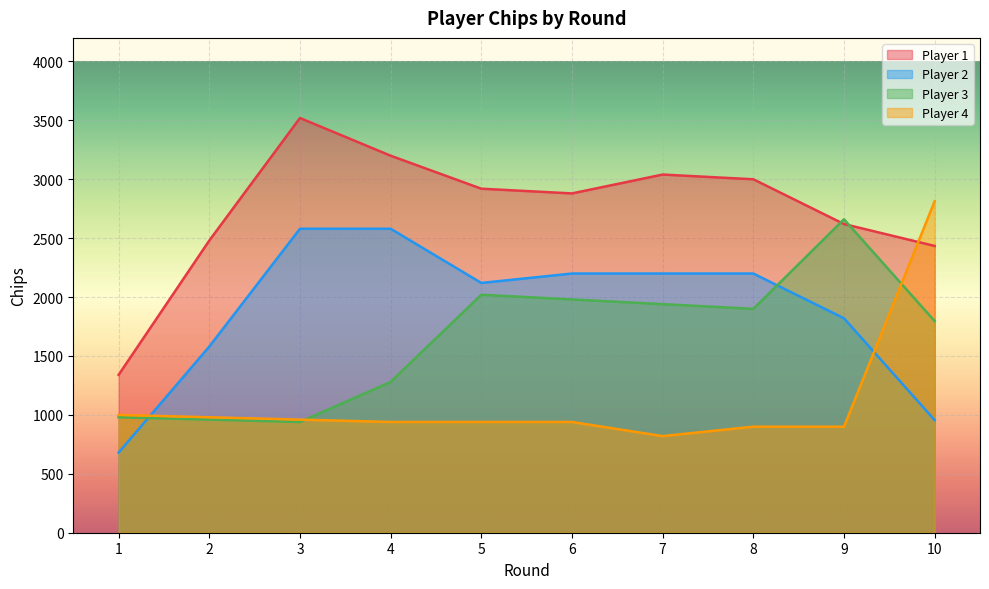

After their last crossing, which series has the higher values: 52518335a5521597e78ae1597d11f879 or 465fc773c4?

465fc773c4